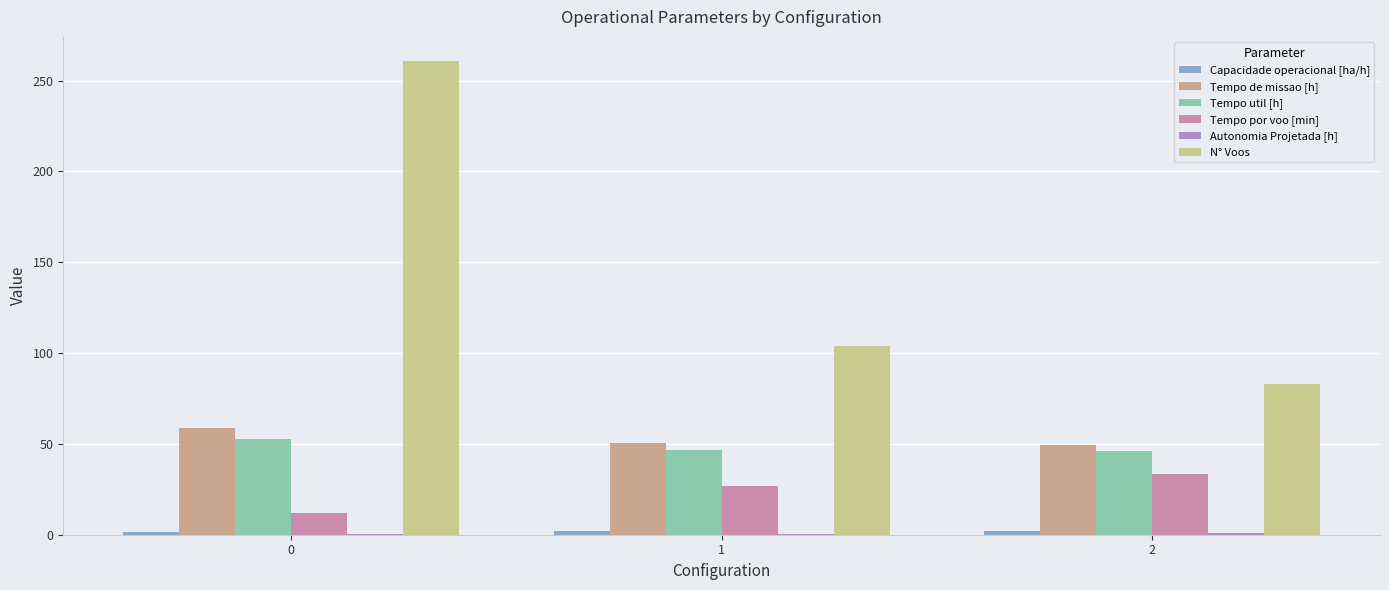

What is the sum of all Tempo de missao [h] values?

158.2